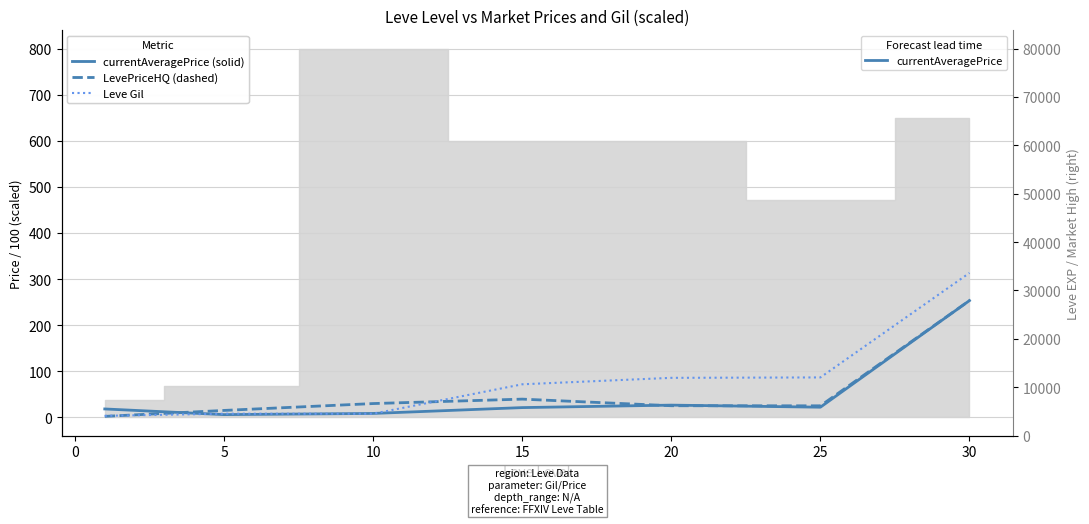

Reading left to right, list all the values displayed in this chart.

currentAveragePrice (solid): 18.2	5.9	8.4	21.1	26.5	22.0	253.3
LevePriceHQ (dashed): 2.1	15.0	29.9	39.5	25.2	25.0	253.3
Leve Gil: 3.3	7.9	7.8	71.7	85.7	86.6	313.3